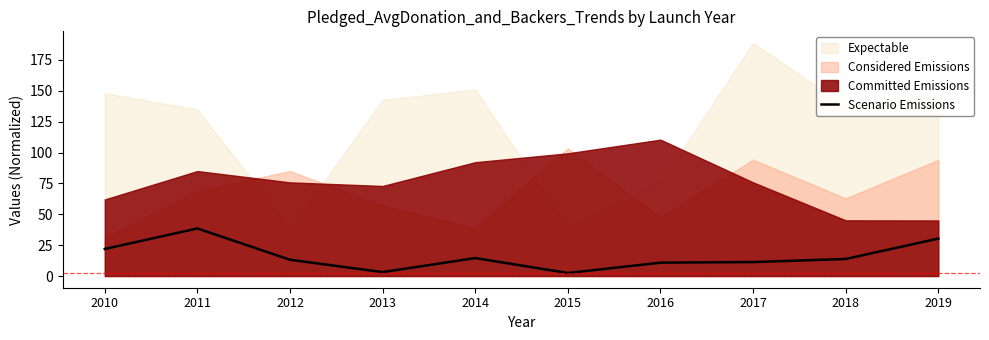

The value of Scenario Emissions at 2014 is 14.6. True or false?

True